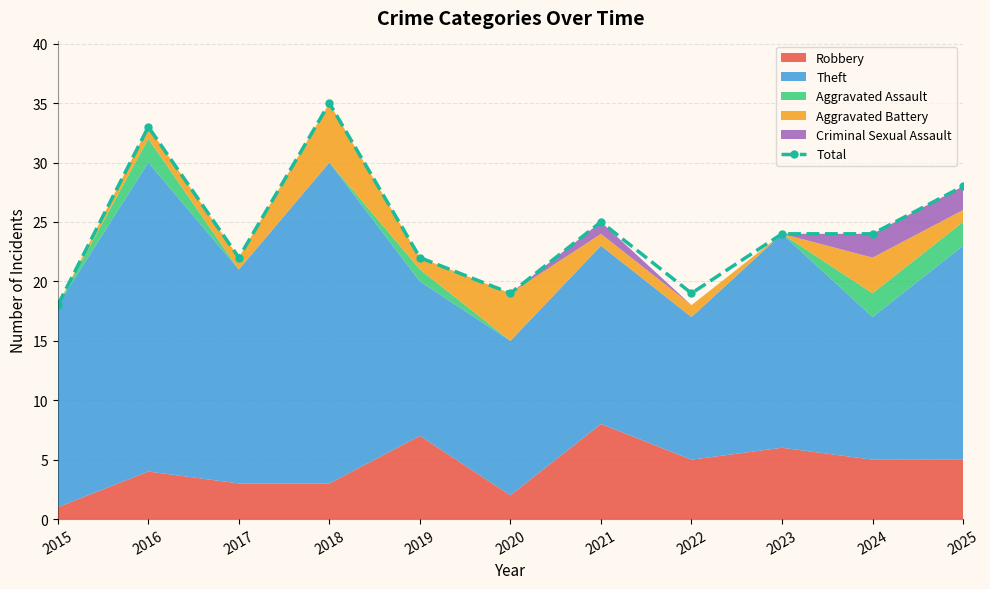

What value does the data have at 2019, to the nearest 10?

20